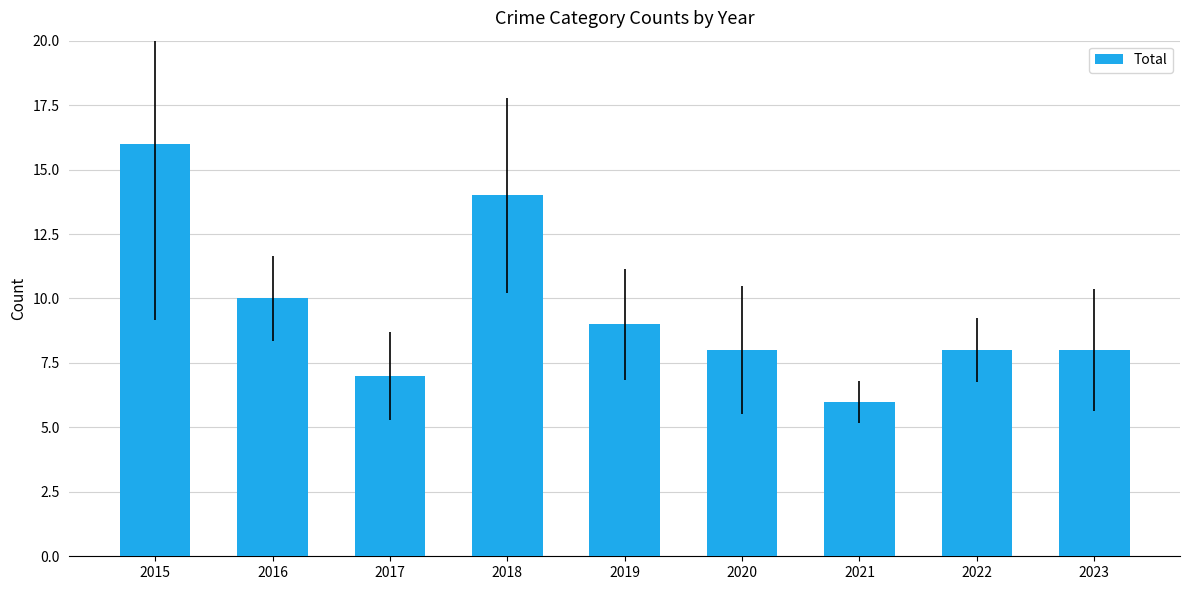

What is the sum of the values at 2022 and 2021?

14